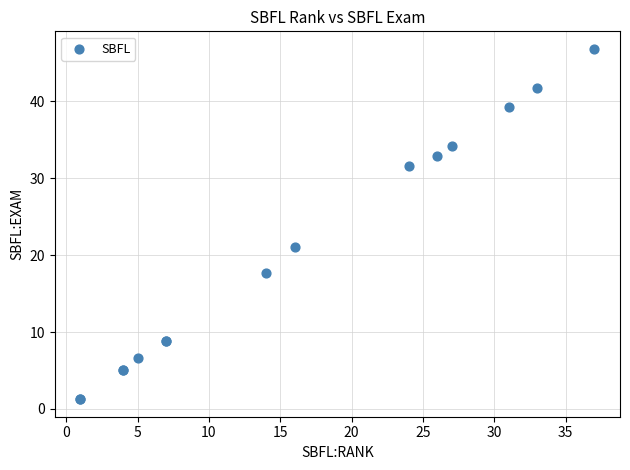

What Y value in the scatter plot is closest to 24?

21.1